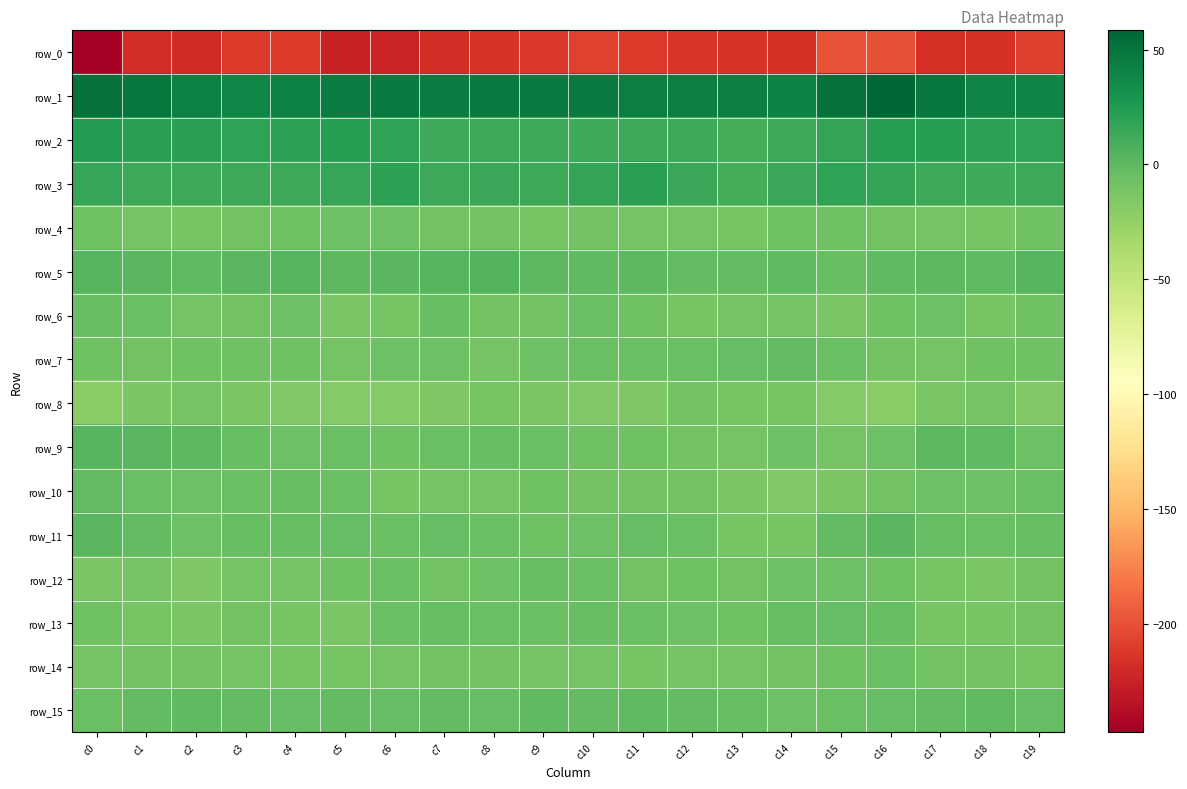

At which label does row_5 first exceed 0?

c0